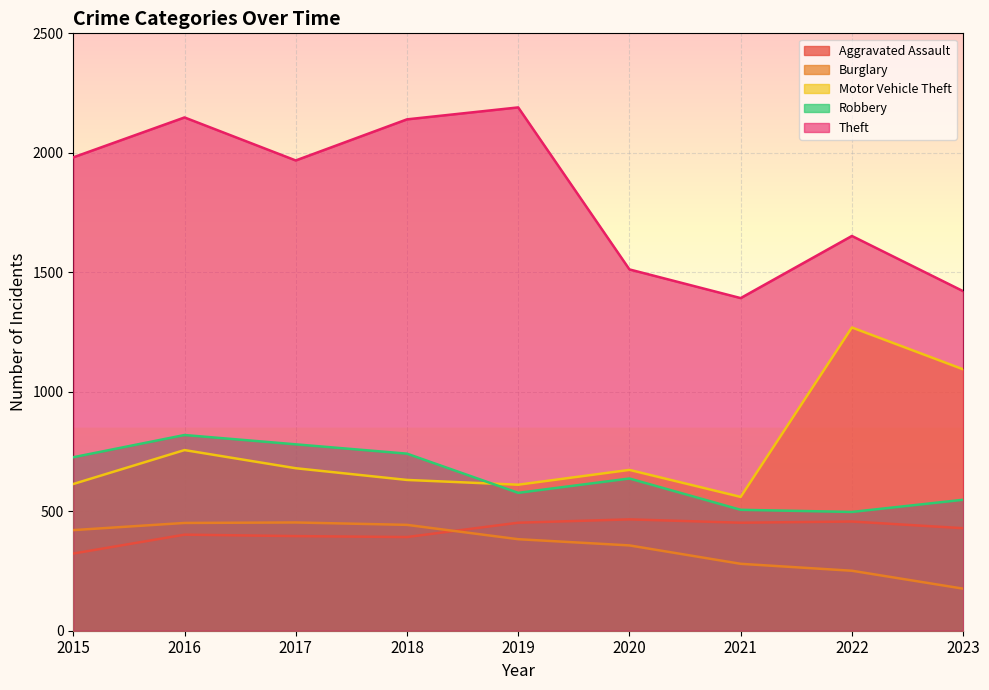

Rank the series at 2019 from lowest to highest value.

Burglary, Aggravated Assault, Robbery, Motor Vehicle Theft, Theft